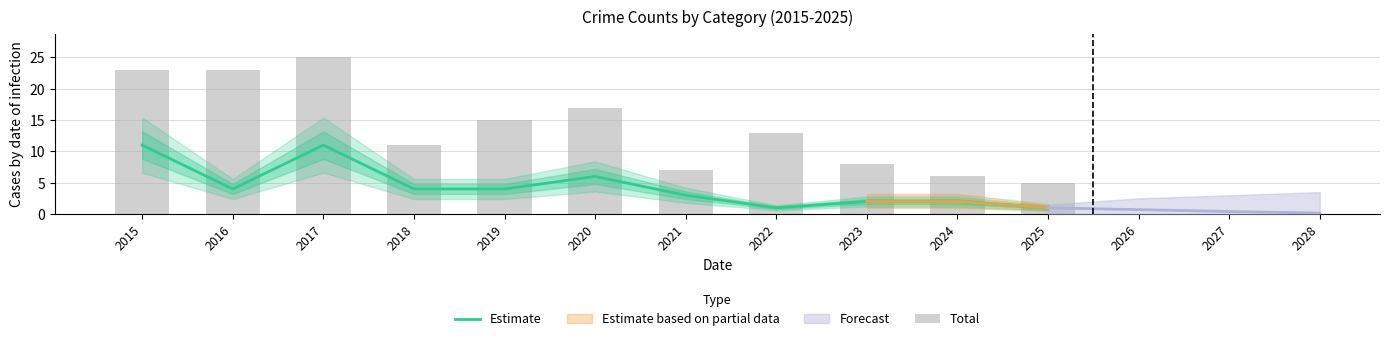

What is the sum of all Estimate values?

49